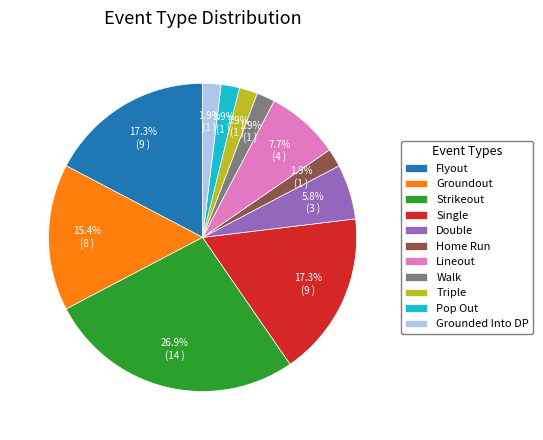

True or false: Lineout accounts for 8% of the total.

True